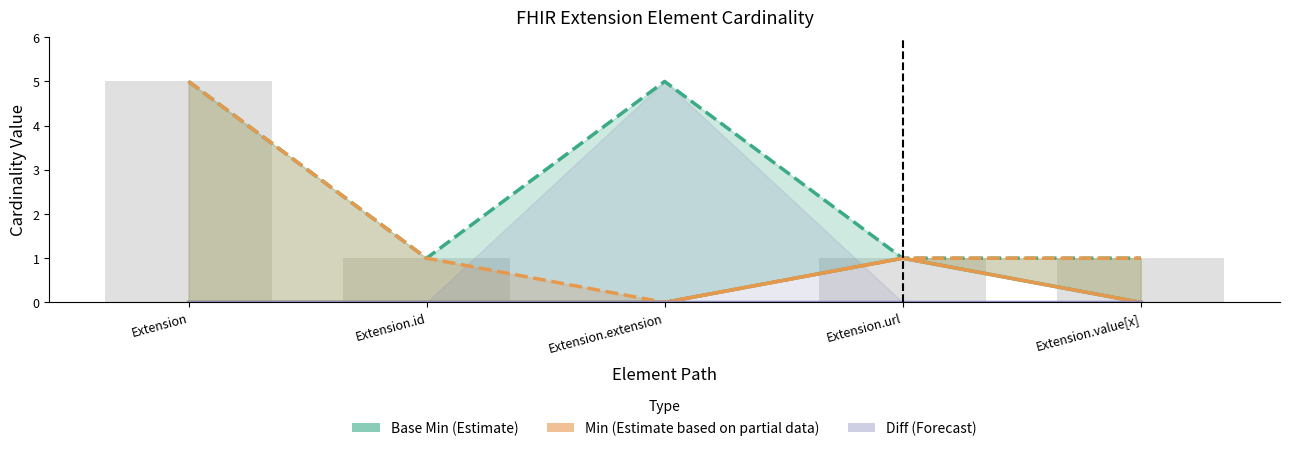

Reading right to left, list all the values displayed in this chart.

Base Min (Estimate): 0	1	0	0	0
Min (Estimate based on partial data): 0	1	0	0	0
Cardinality Difference (Forecast): 0	0	0	0	0